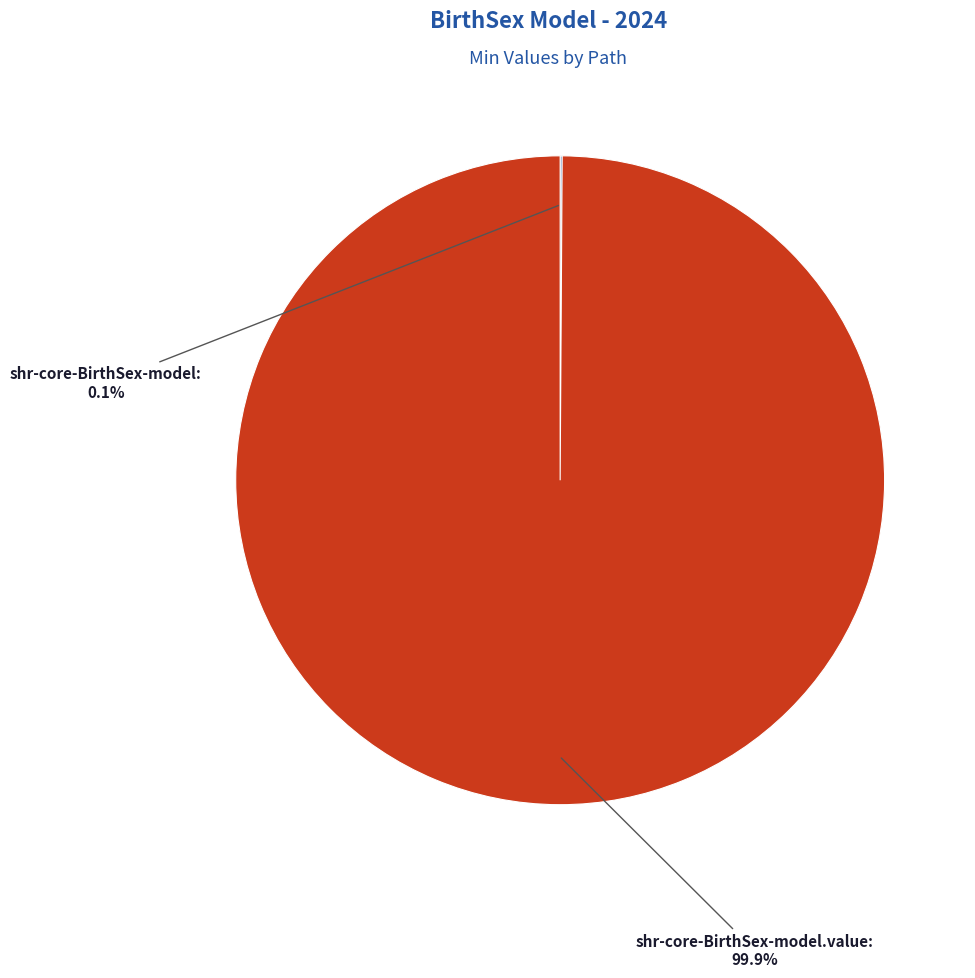

Is there any slice that represents more than half of the pie?

Yes